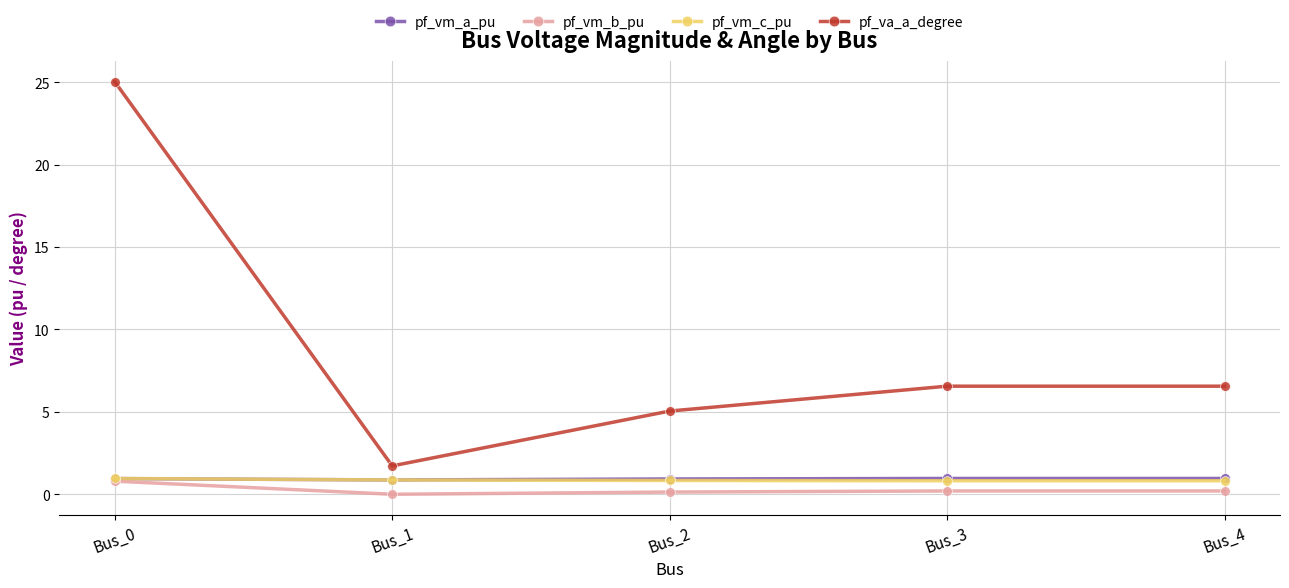

What is the value of the pf_vm_a_pu point at the 2nd from the left?

0.9